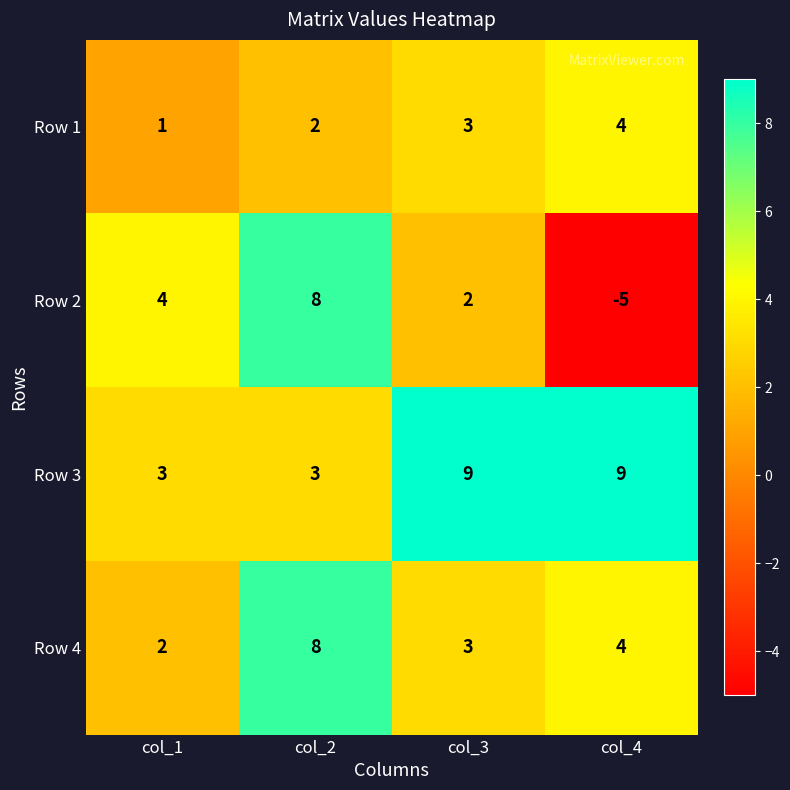

What is the minimum value for Row 3?

3